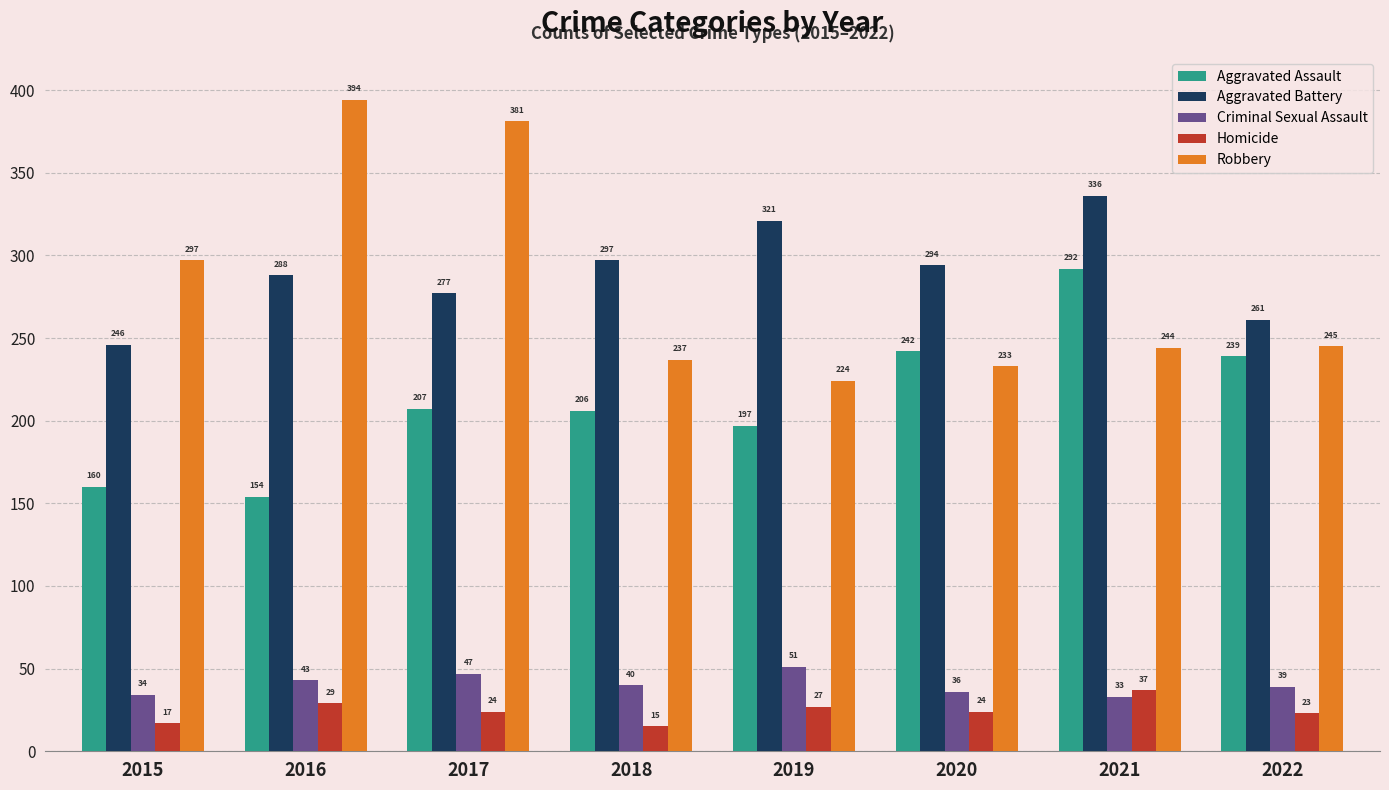

Reading left to right, transcribe all the data shown in this chart.

Aggravated Assault: 160	154	207	206	197	242	292	239
Aggravated Battery: 246	288	277	297	321	294	336	261
Criminal Sexual Assault: 34	43	47	40	51	36	33	39
Homicide: 17	29	24	15	27	24	37	23
Robbery: 297	394	381	237	224	233	244	245